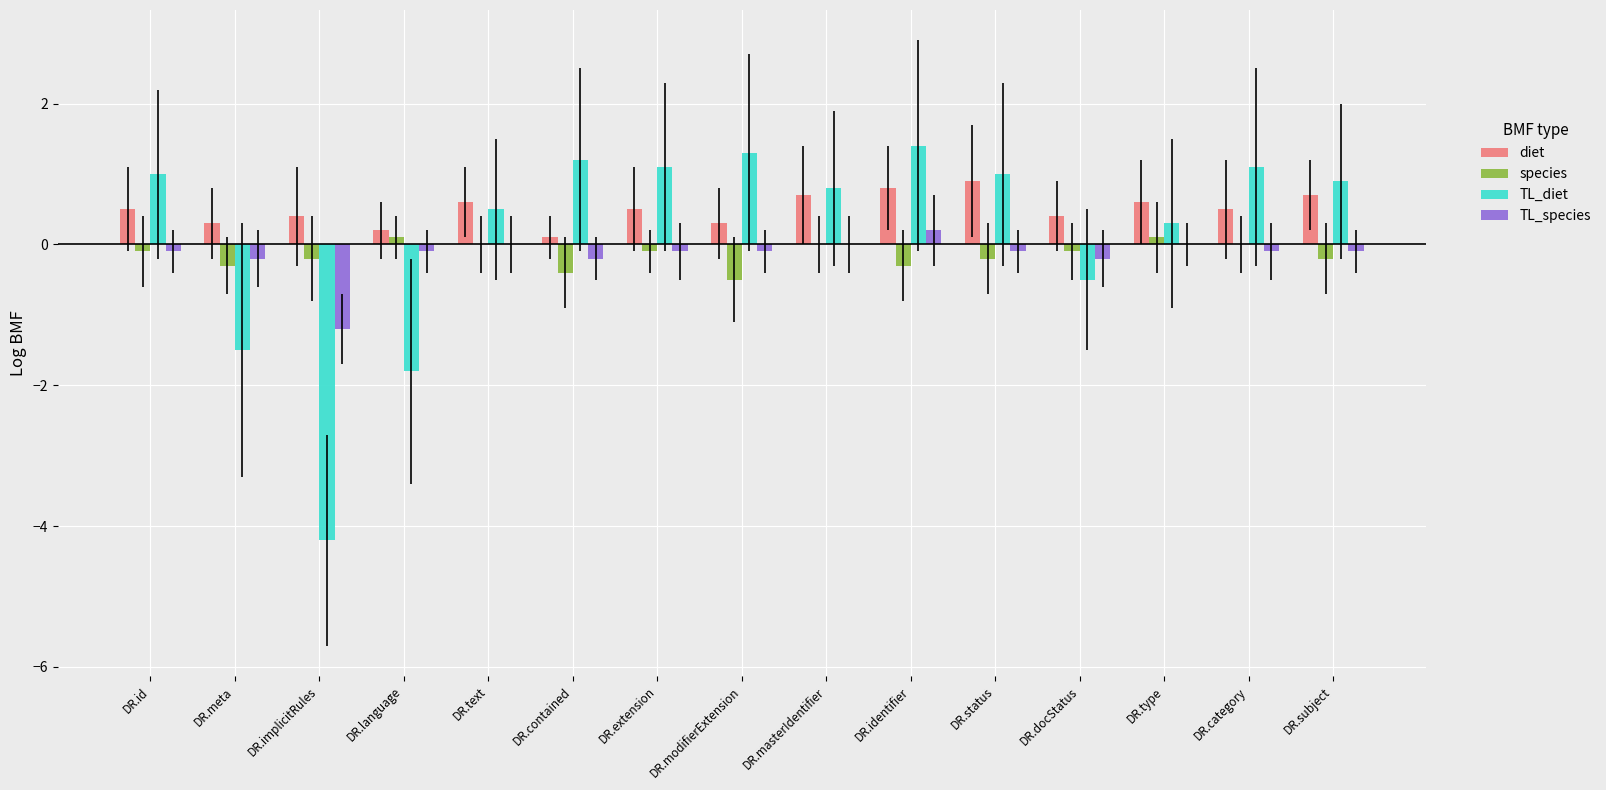

What are all the series names shown in the legend?

diet, species, TL_diet, TL_species